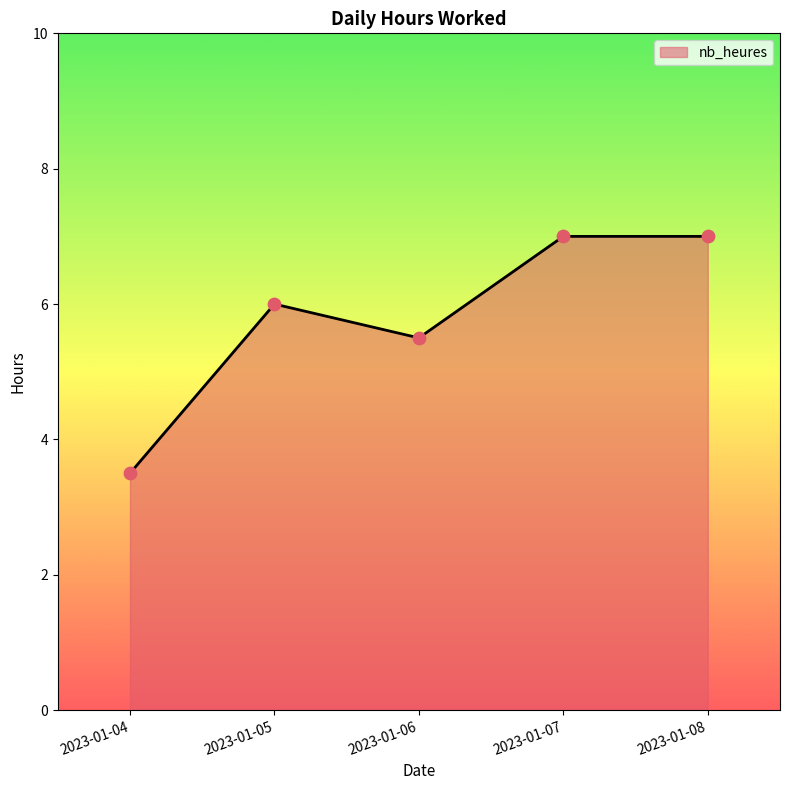

What is the change in value from 2023-01-05 to 2023-01-06?

-0.5